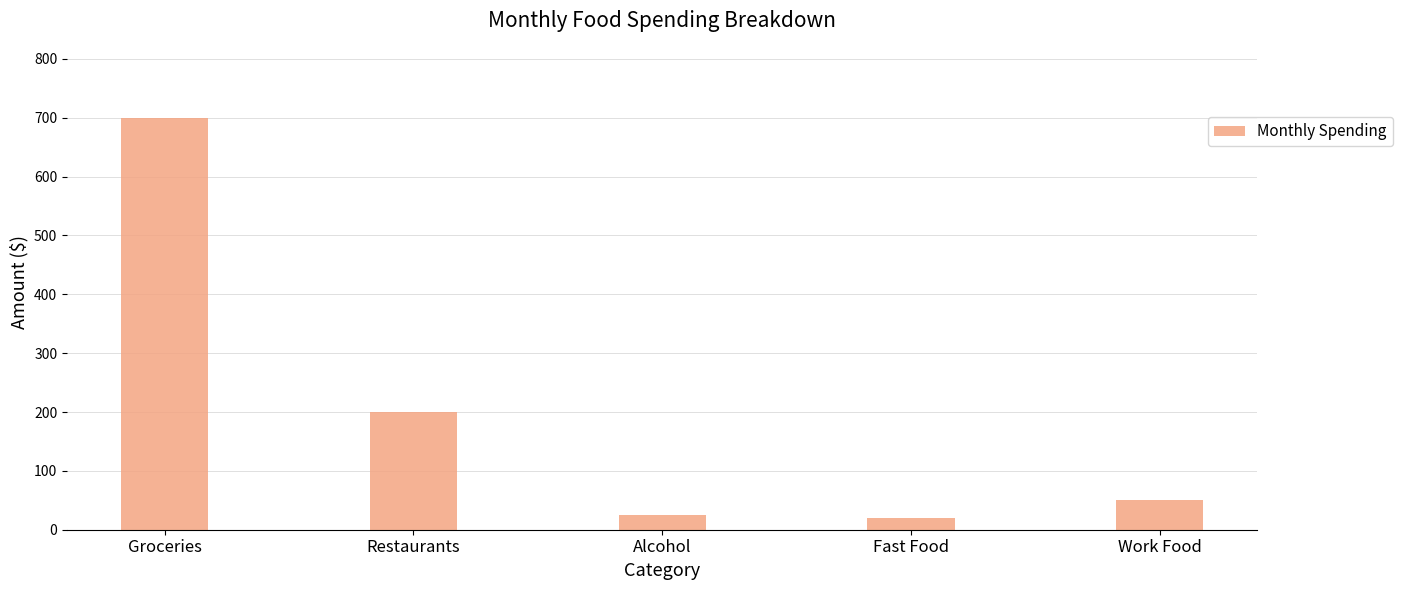

What is the sum of all values?

995